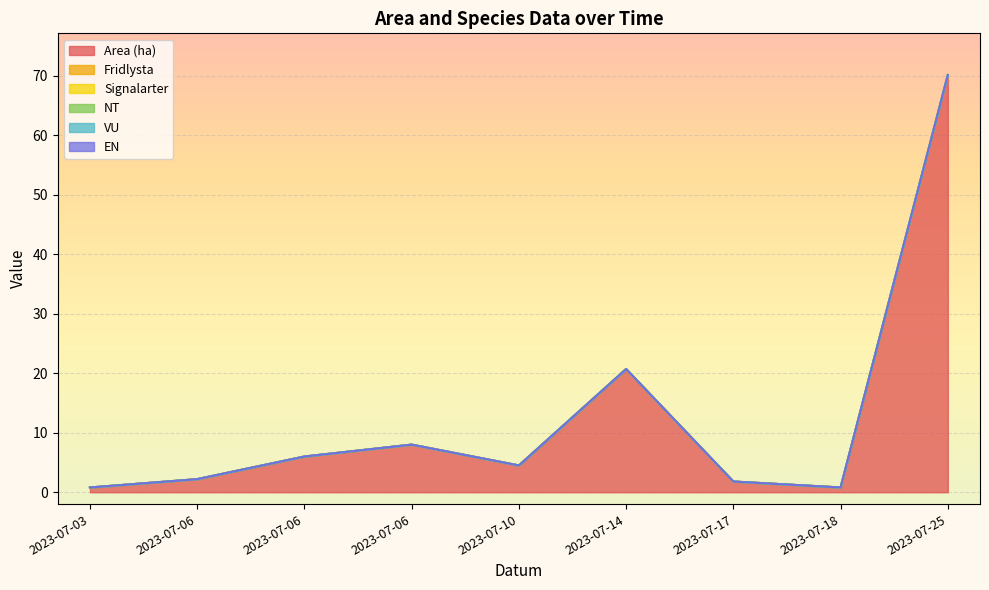

At how many categories does at least one series exceed 41?

1